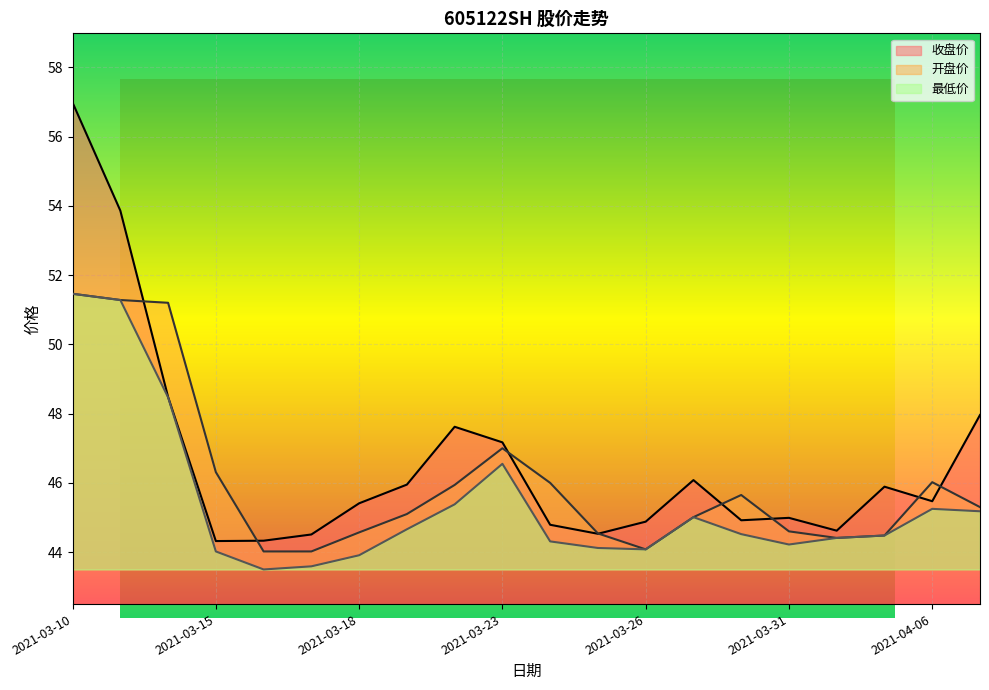

Reading left to right, what are all the values shown in this chart?

收盘价: 57.0	53.9	48.5	44.3	44.3	44.5	45.4	46.0	47.6	47.2	44.8	44.5	44.9	46.1	44.9	45.0	44.6	45.9	45.5	48.0
开盘价: 51.5	51.3	51.2	46.3	44.0	44.0	44.6	45.1	45.9	47.0	46.0	44.5	44.1	45.0	45.6	44.6	44.4	44.5	46.0	45.3
最低价: 51.5	51.3	48.5	44.0	43.5	43.6	43.9	44.7	45.4	46.5	44.3	44.1	44.1	45.0	44.5	44.2	44.4	44.5	45.2	45.2